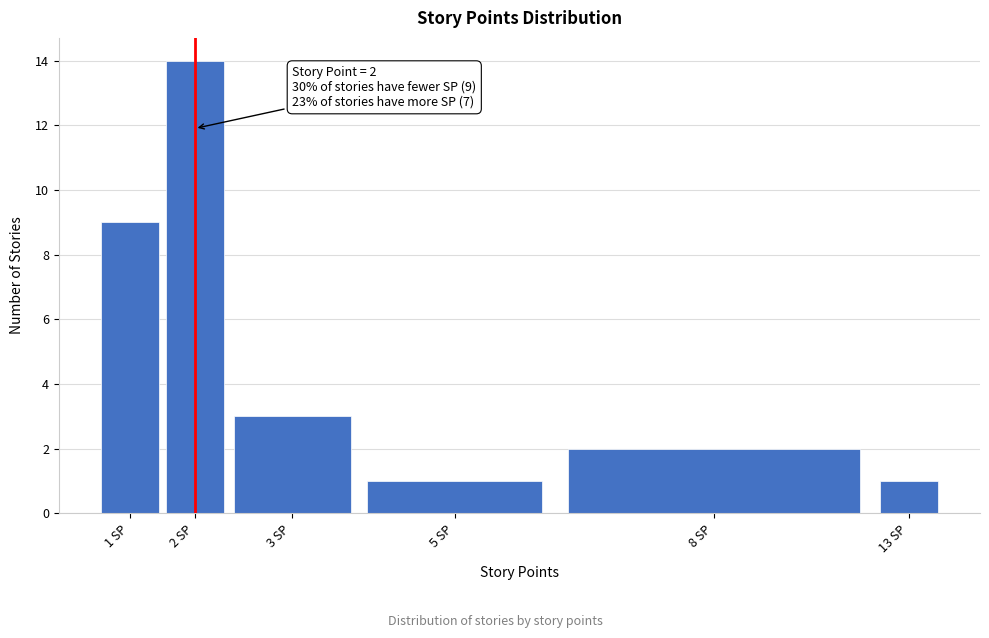

Reading left to right, transcribe all the data shown in this chart.

9	14	3	1	2	1